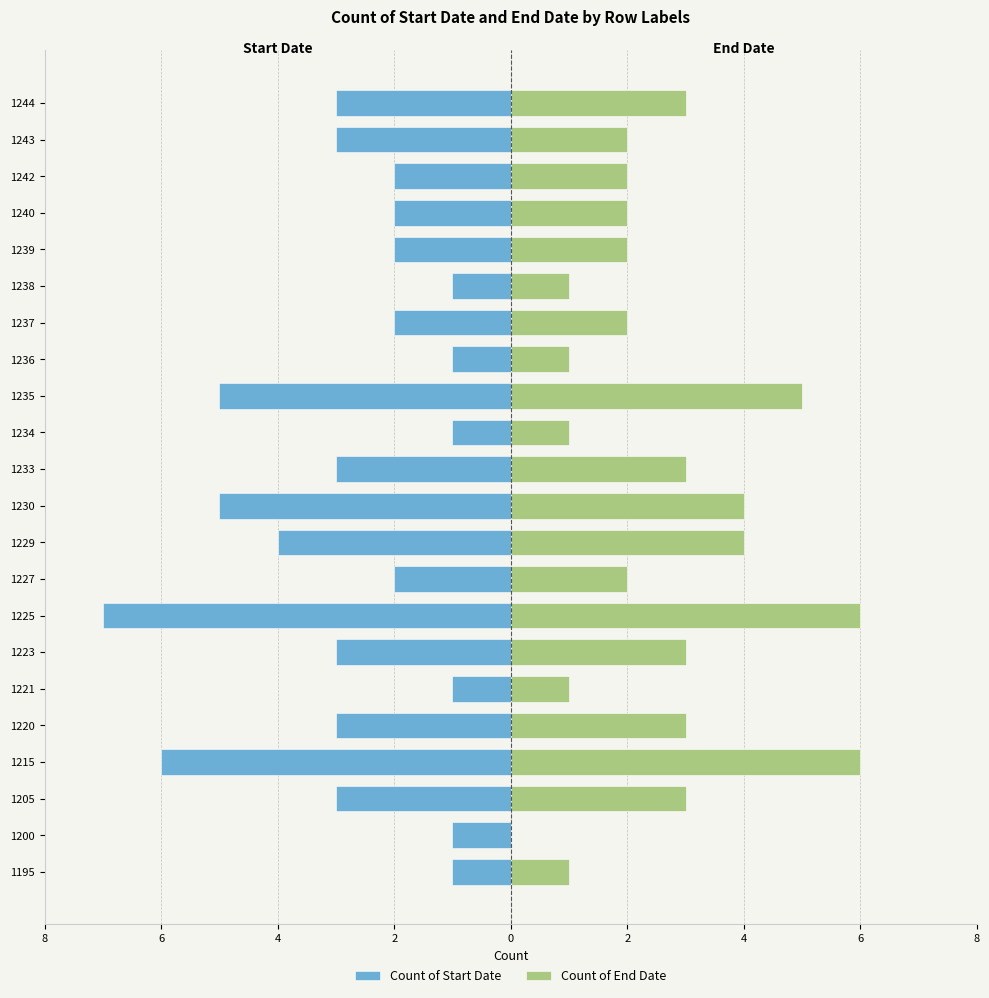

Which has a higher value, 1223 or 1230?

1223